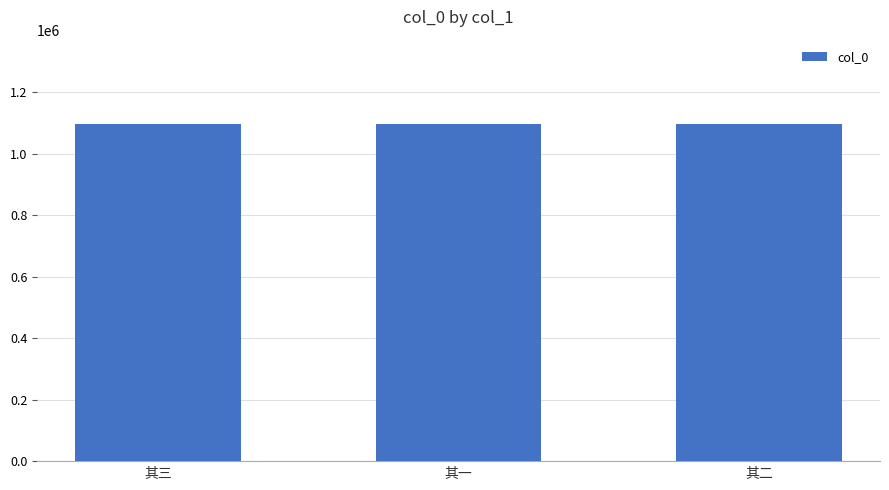

What is the smallest value displayed?

1096231